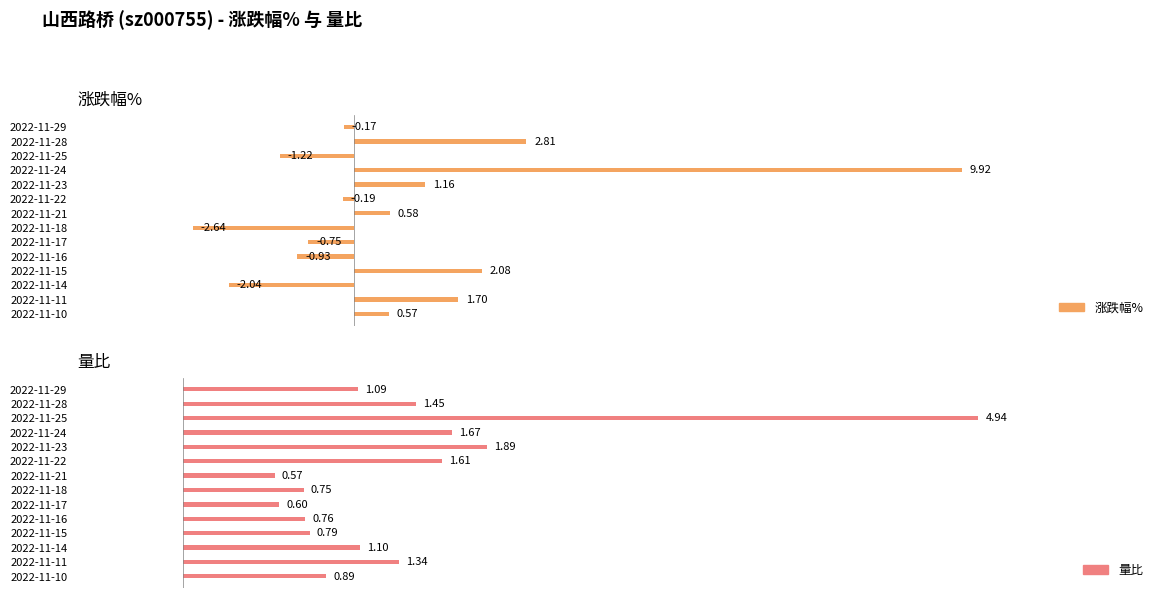

Count the number of categories in the chart.

14